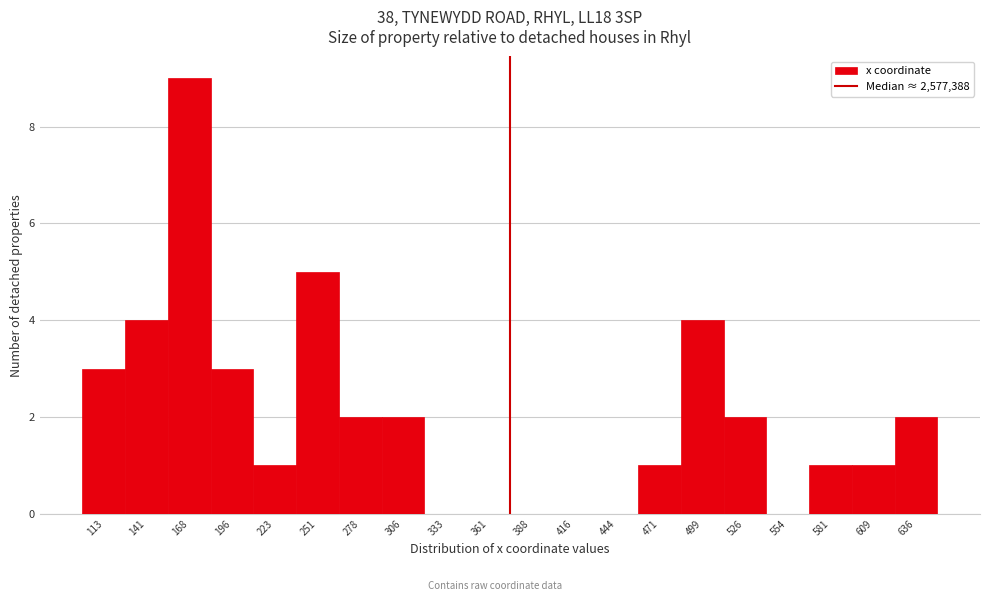

Reading left to right, what are all the values shown in this chart?

113=3	141=4	168=9	196=3	223=1	251=5	278=2	306=2	333=0	361=0	388=0	416=0	444=0	471=1	499=4	526=2	554=0	581=1	609=1	636=2